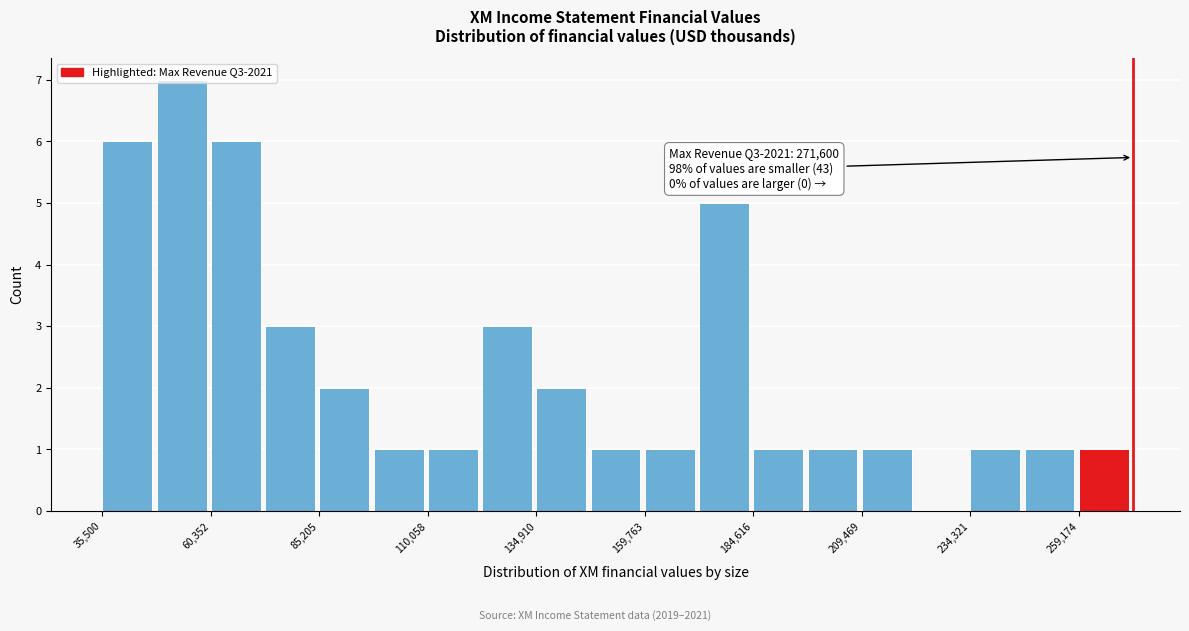

Around what value on the x-axis is the tallest bar? Give the approximate position of its centre, as read against the axis.

55000